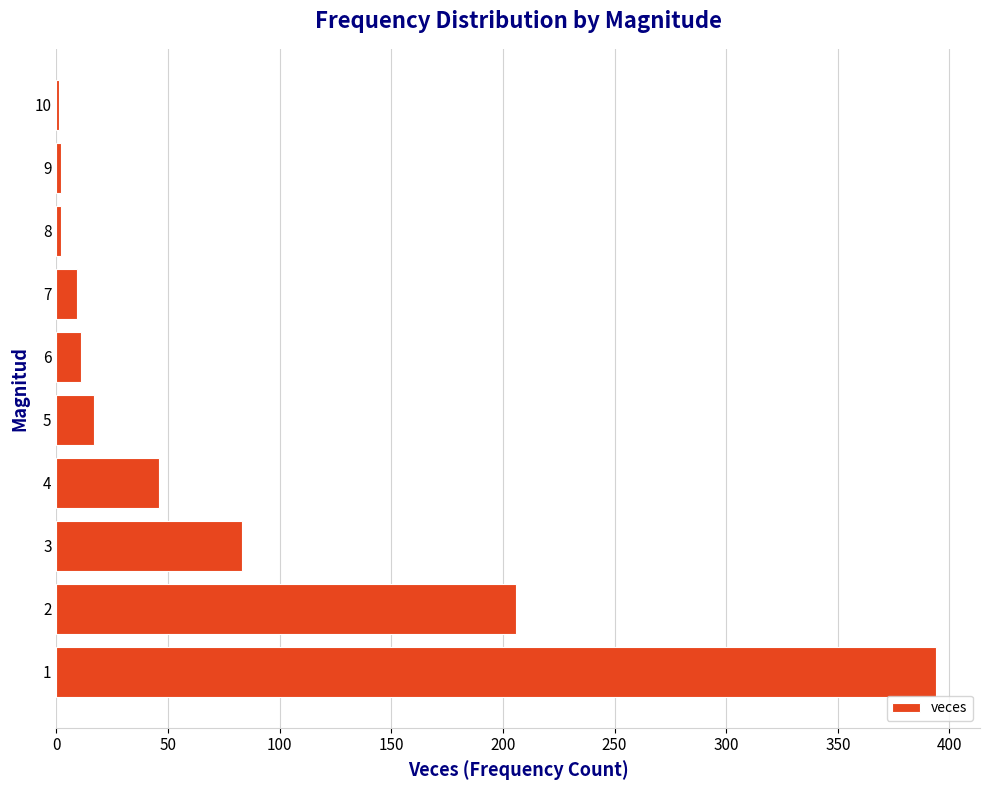

What is the ratio of the value at 5 to the value at 7?

1.9